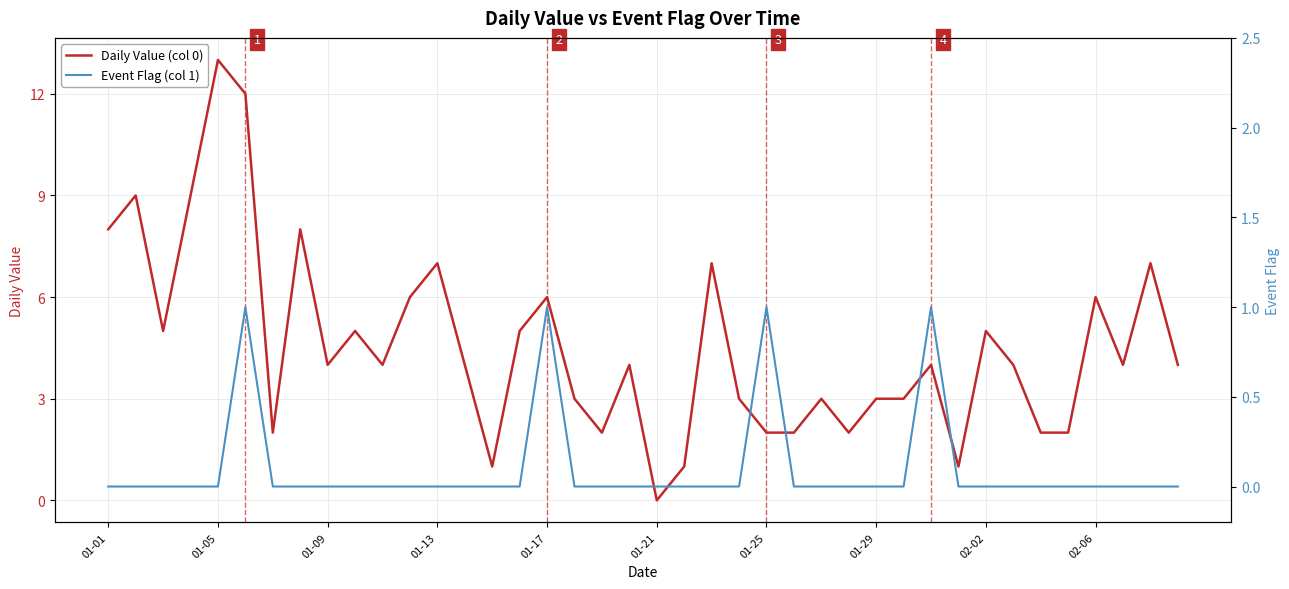

True or false: Event Flag (col 1) and Daily Value (col 0) intersect in this chart.

False